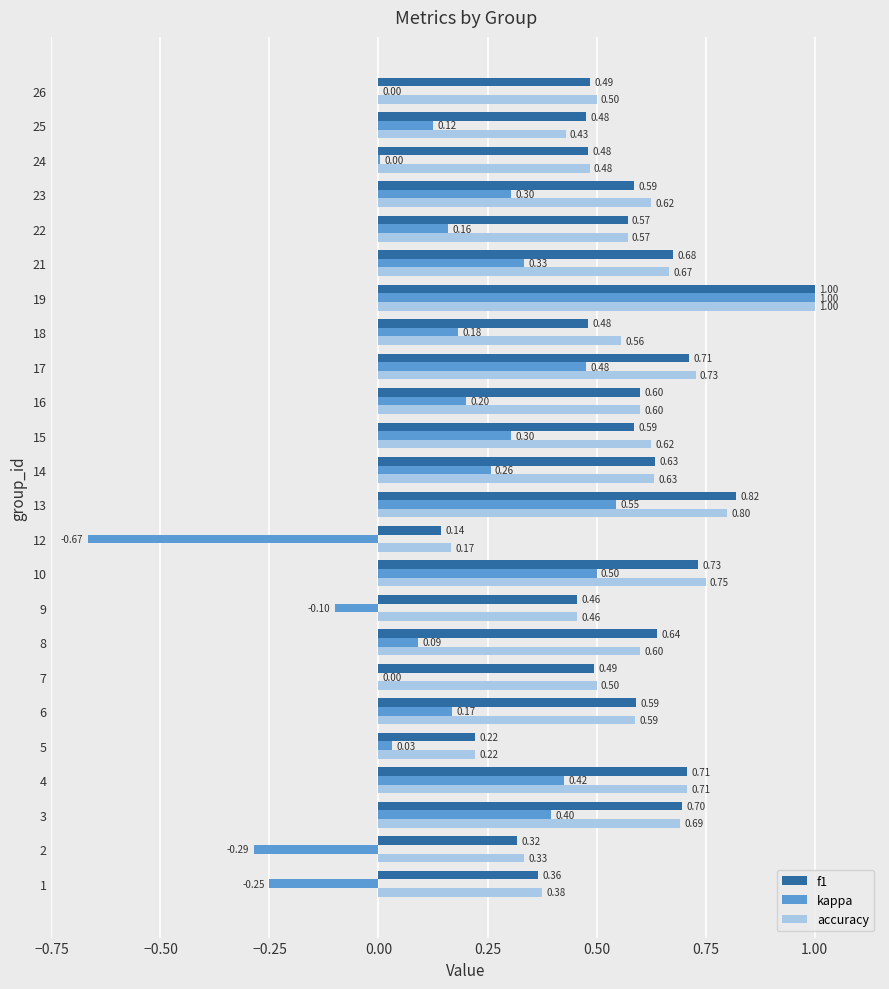

What is the sum of the f1 values at 12 and 16?

0.7